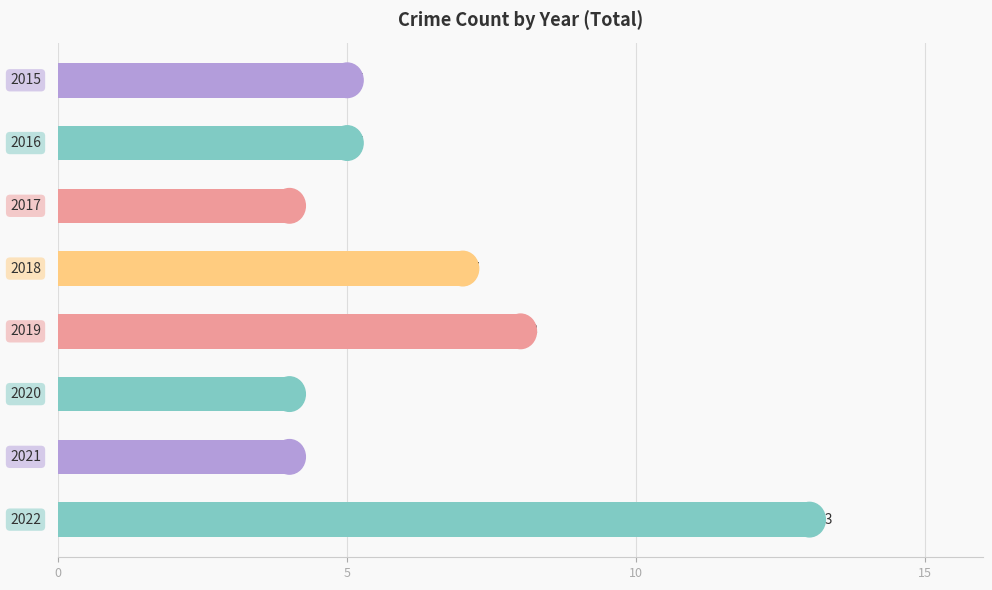

How many values are between 4 and 8?

7